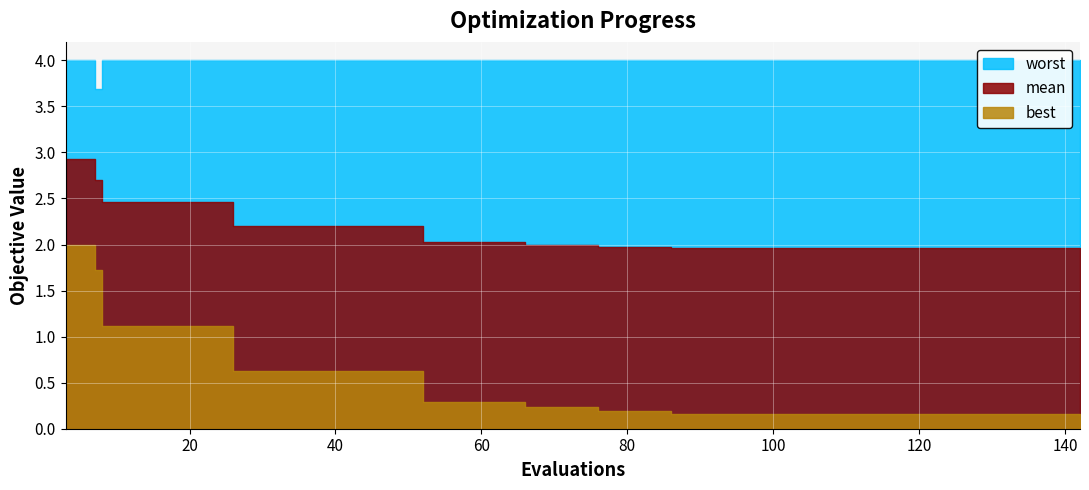

What is the average value of the evals series?

71.8